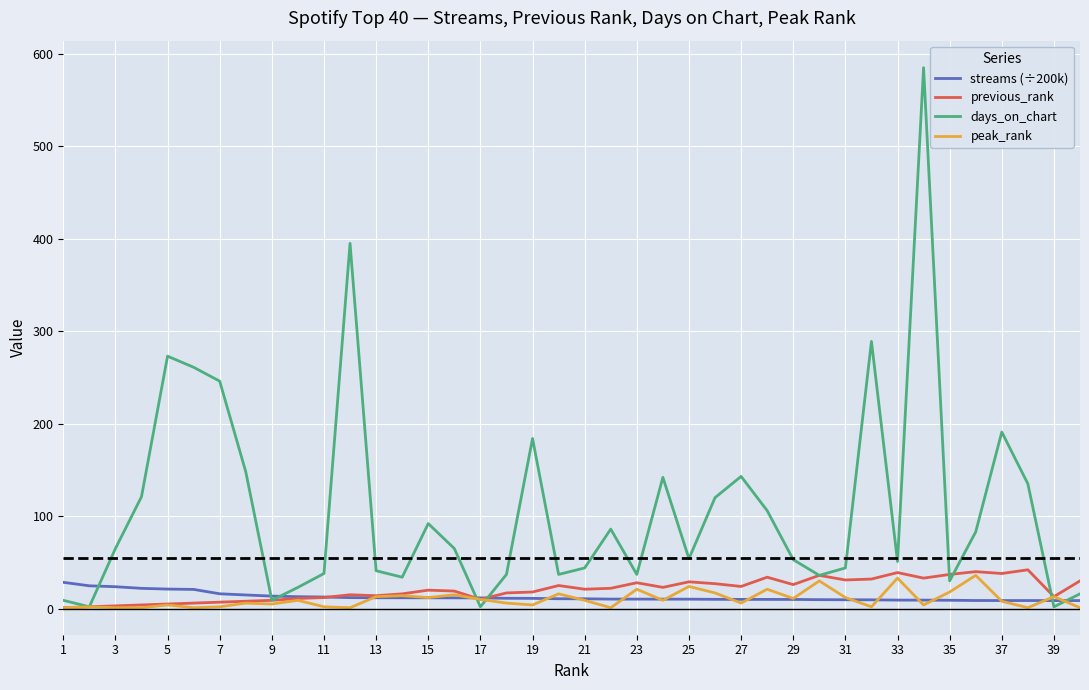

Which series has the largest total across all categories?

days_on_chart